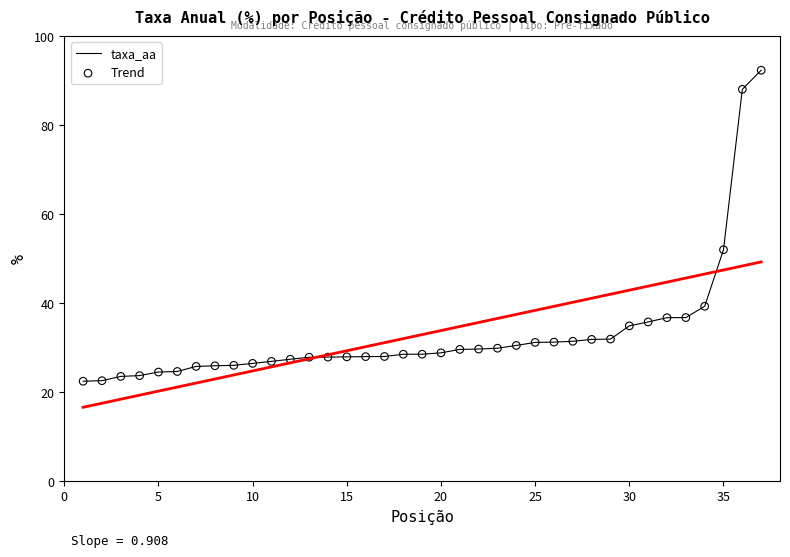

What Y value in the scatter plot is closest to 57?

51.9